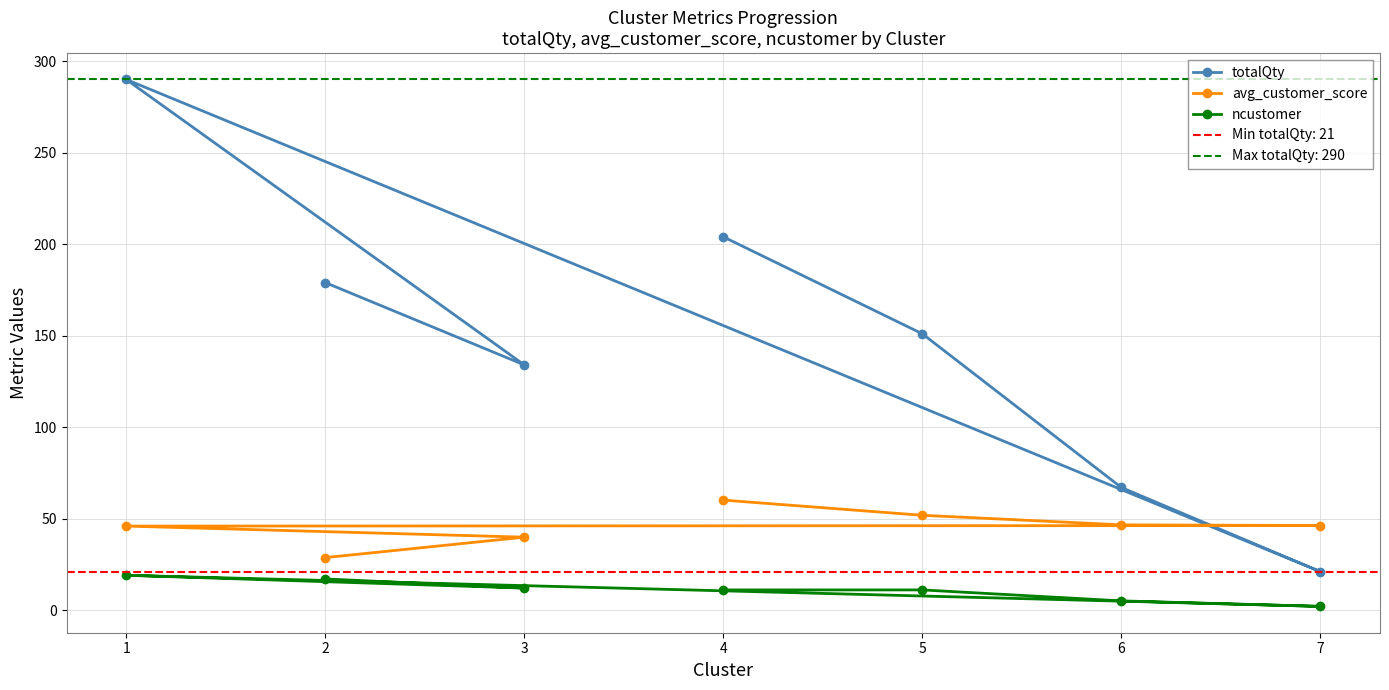

The value of avg_customer_score at 5 is 19.3. True or false?

False